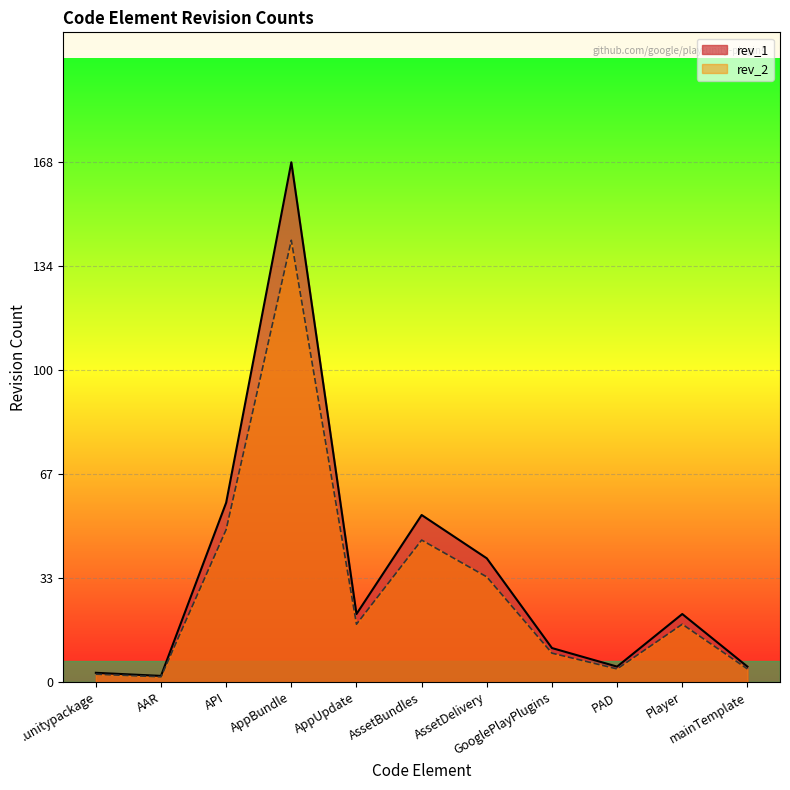

Where is rev_2 nearest to the value 85?

API